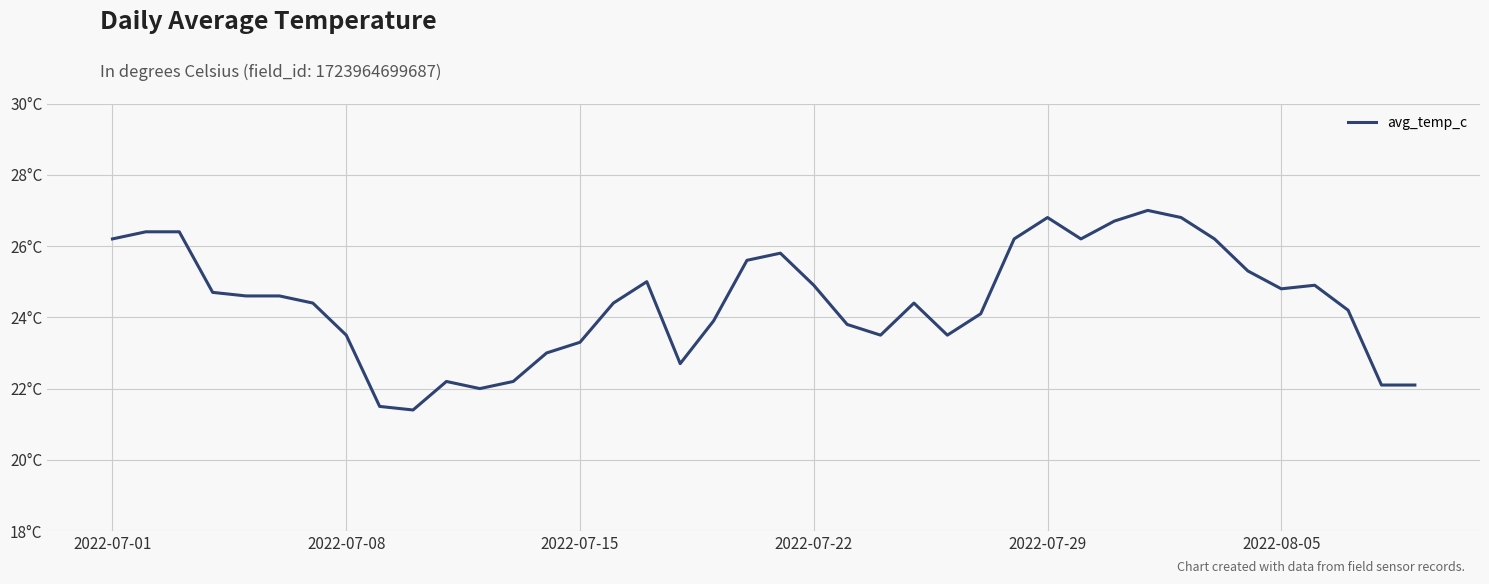

Is this an area chart (filled region under the line)?

No